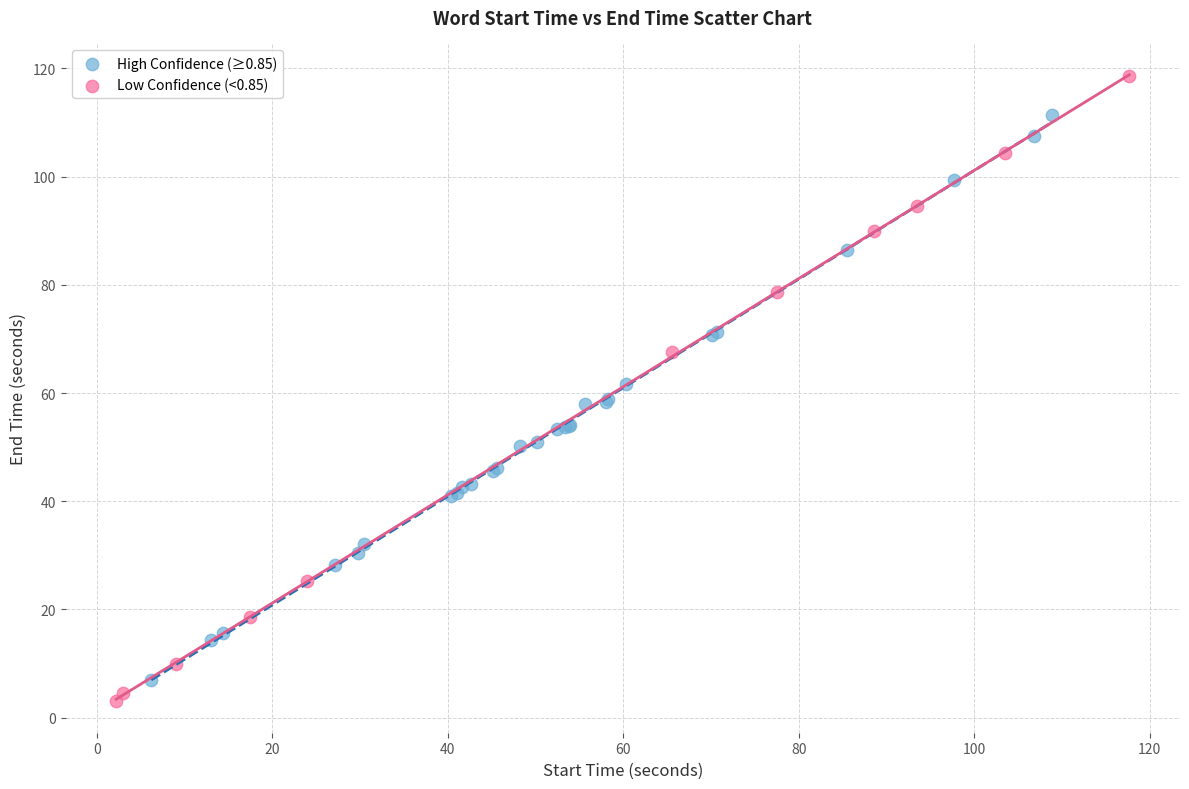

Which series has the largest Y range (max minus min)?

Low Confidence (<0.85)